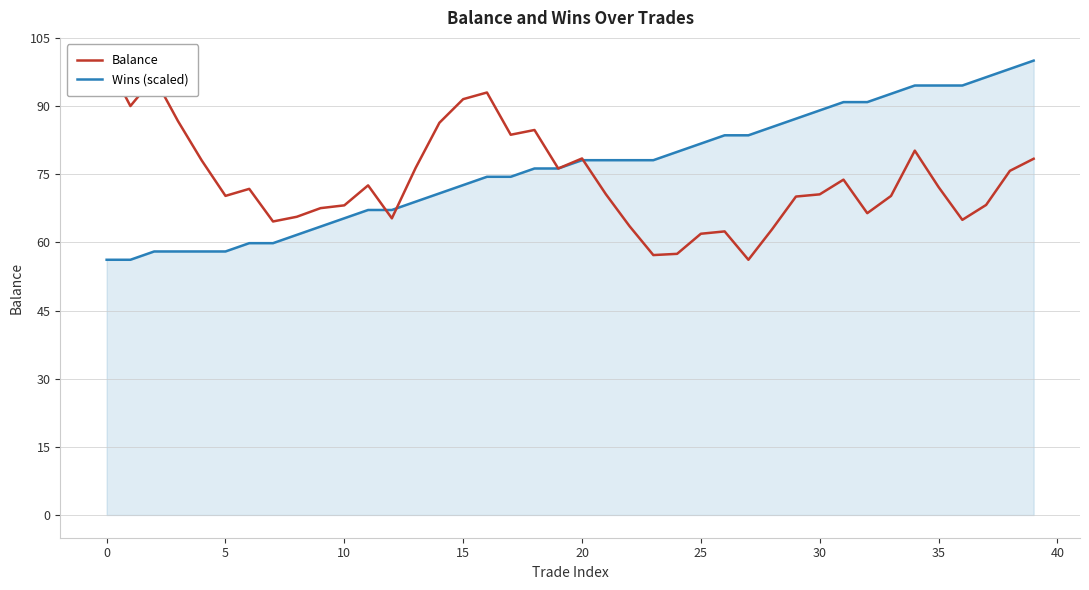

How many data points in Wins (scaled) are less than 78?

20